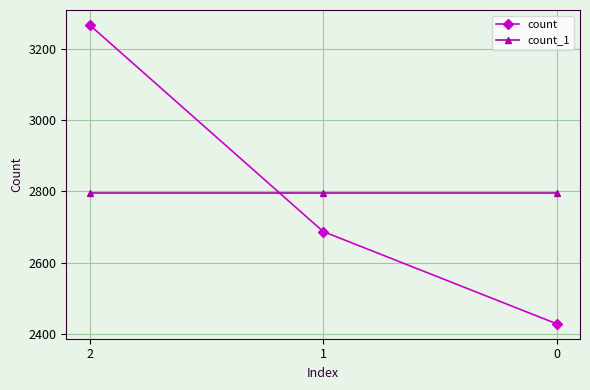

Which series has the largest range (max minus min)?

count